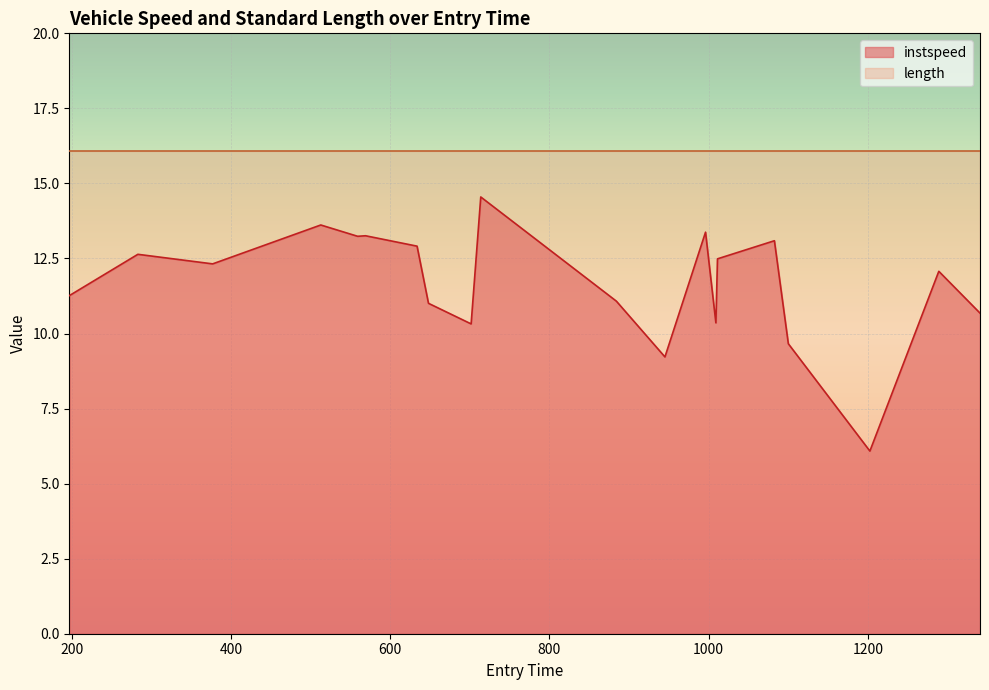

Is it true that the value at 200 is 7.4?

False